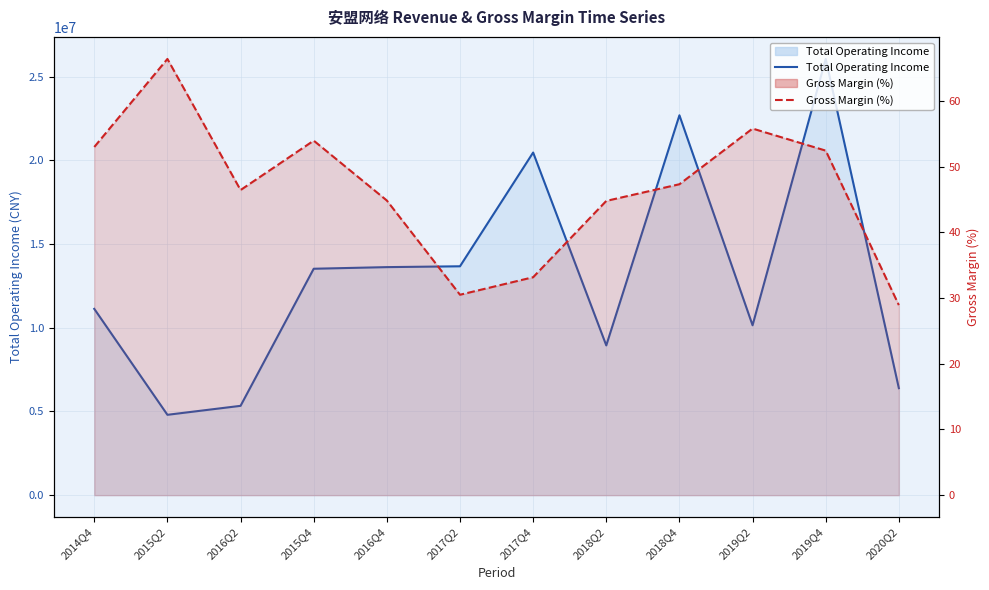

At how many categories does at least one series exceed 8666197?

9